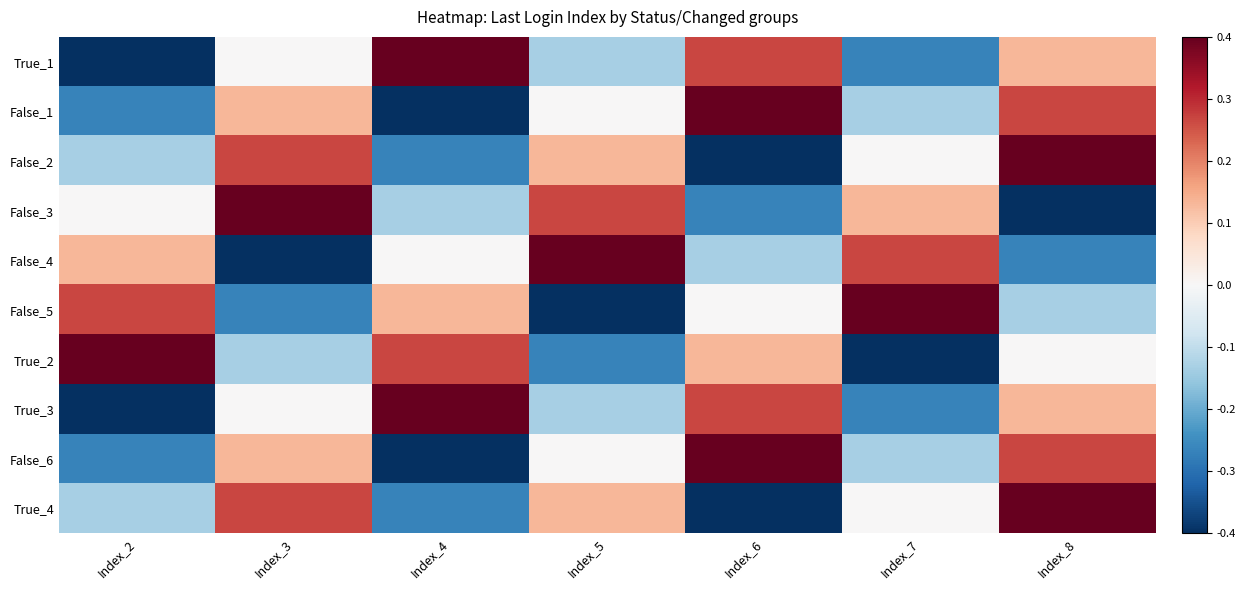

At how many categories does at least one series exceed 0?

7